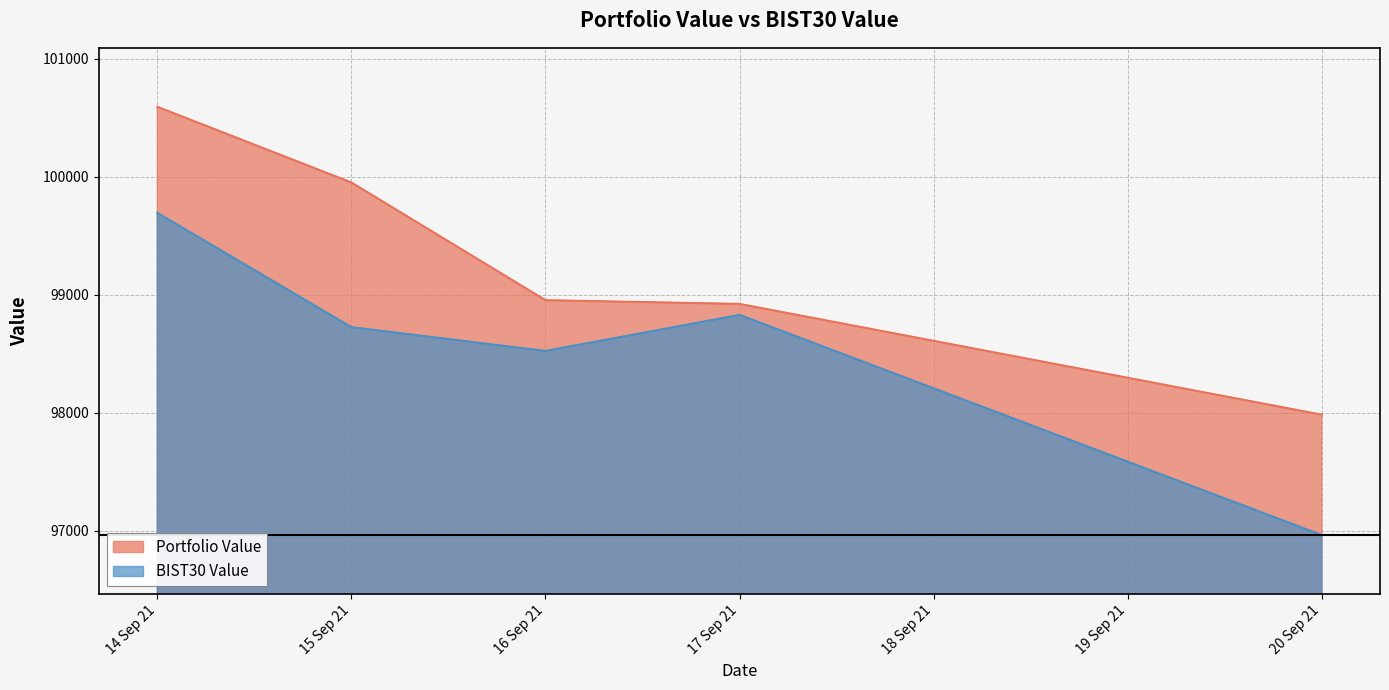

How many data points in Portfolio Value are above 98954?

3